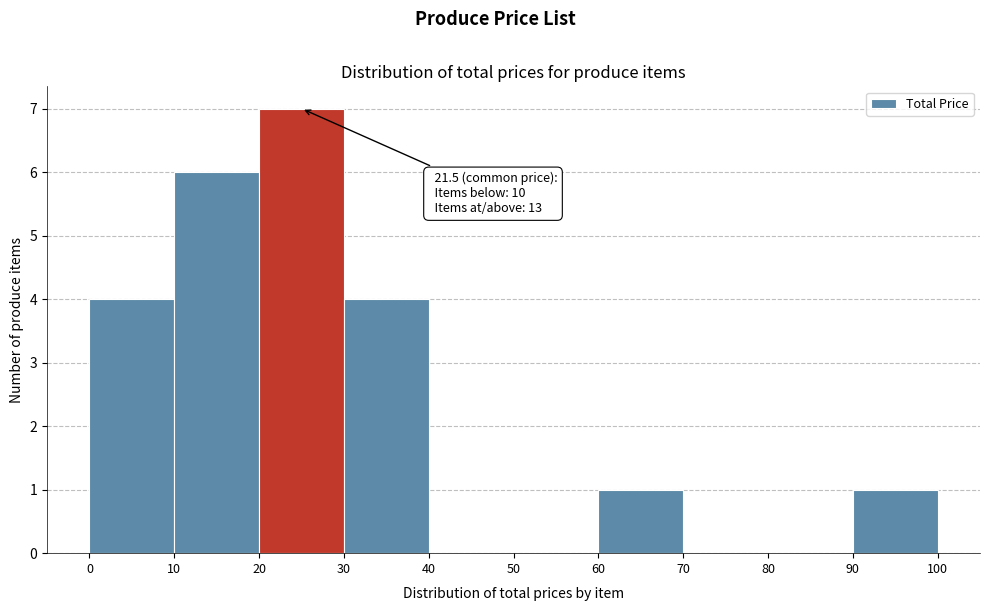

Which range on the x-axis has the tallest bar?

20 to 30